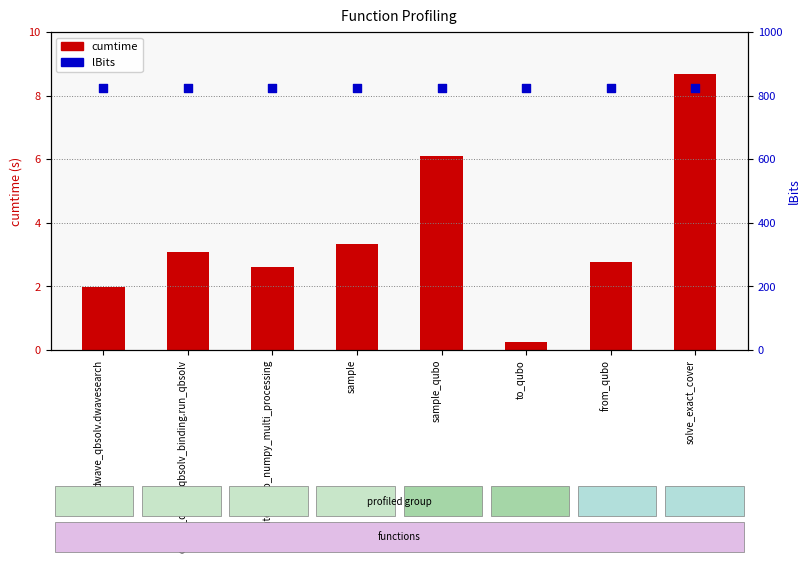

Which series contains the highest Y value?

lBits